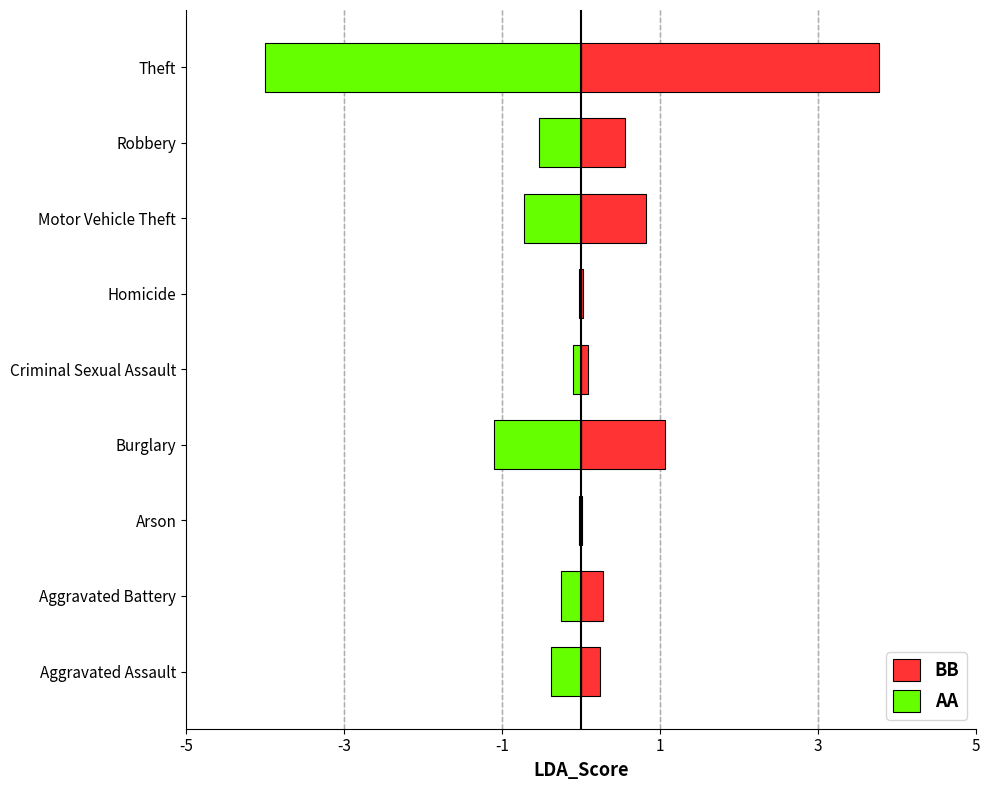

Reading left to right, what are all the values shown in this chart?

BB: 0.2	0.3	0.0	1.1	0.1	0.0	0.8	0.6	3.8
AA: -0.4	-0.2	-0.0	-1.1	-0.1	-0.0	-0.7	-0.5	-4.0